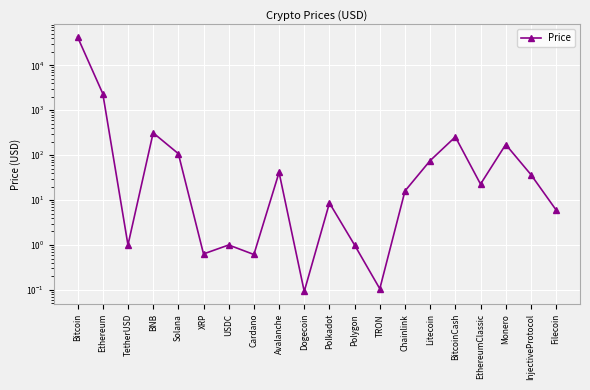

List the labels in order of value, smallest first.

Dogecoin, TRON, Cardano, XRP, Polygon, TetherUSD, USDC, Filecoin, Polkadot, Chainlink, EthereumClassic, InjectiveProtocol, Avalanche, Litecoin, Solana, Monero, BitcoinCash, BNB, Ethereum, Bitcoin